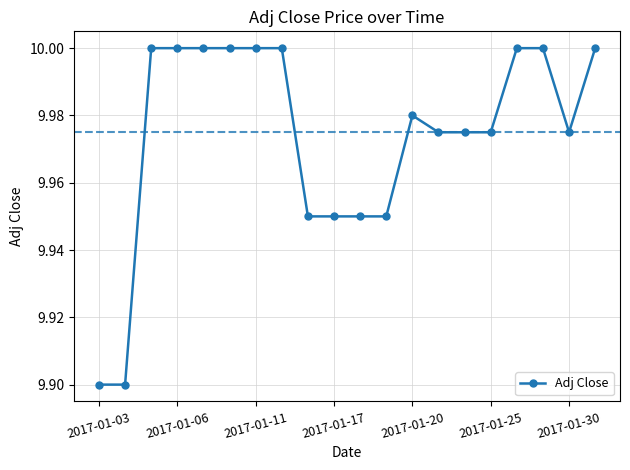

What is the sum of all values?

199.5